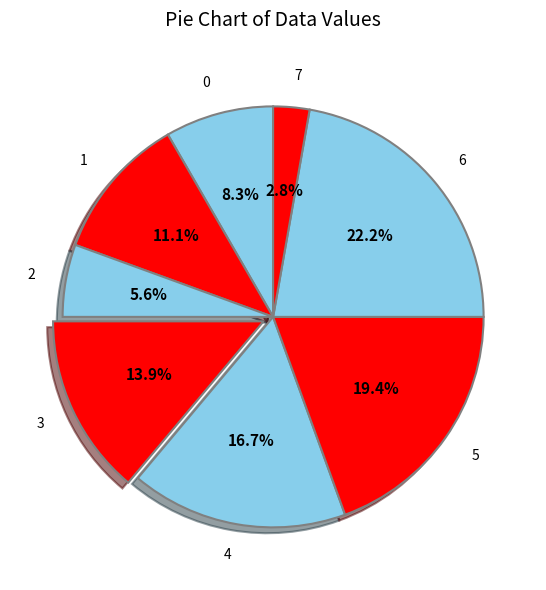

Which slice is the smallest?

7